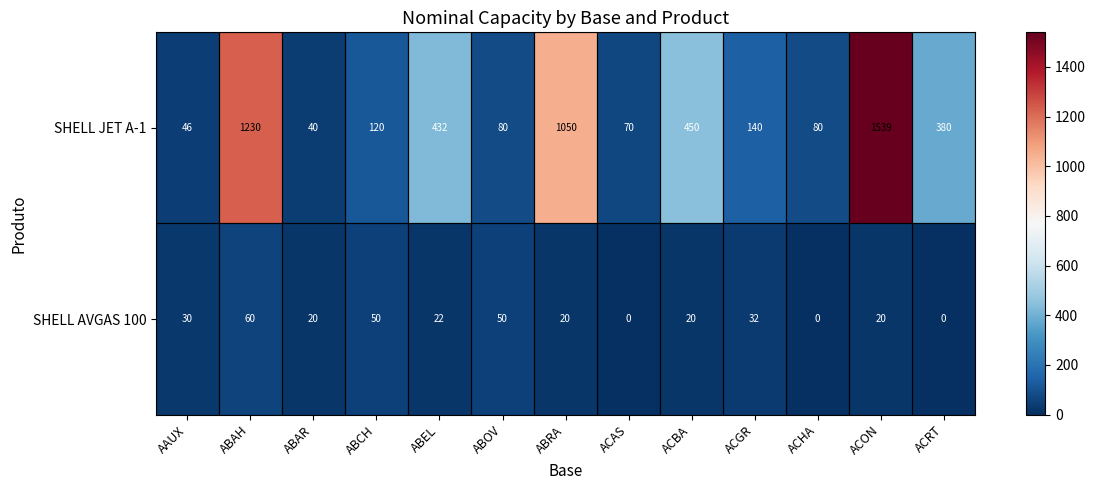

How many distinct data groups are displayed?

2